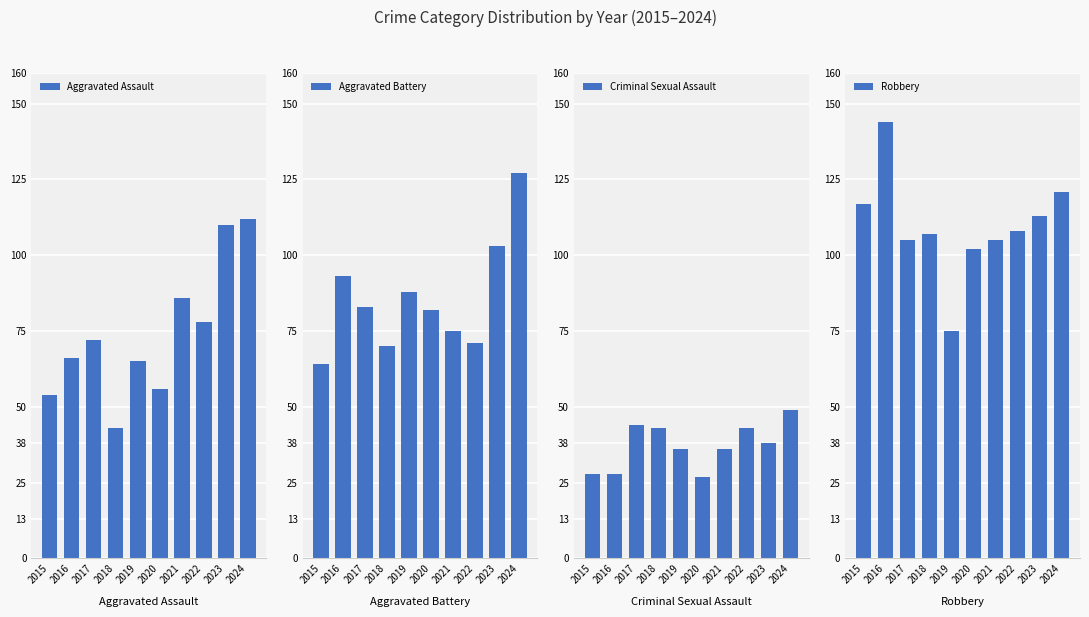

What is the average value of the Aggravated Assault series?

74